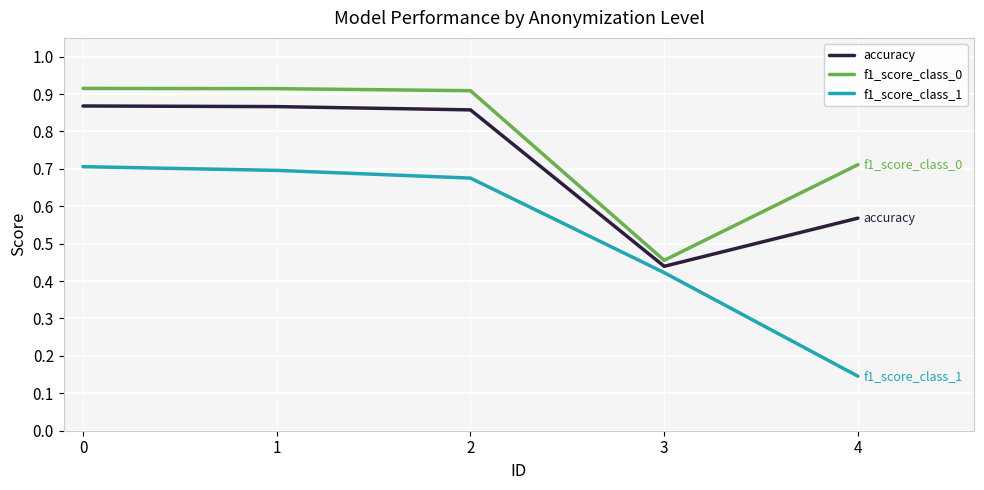

Which series has the largest total across all categories?

f1_score_class_0